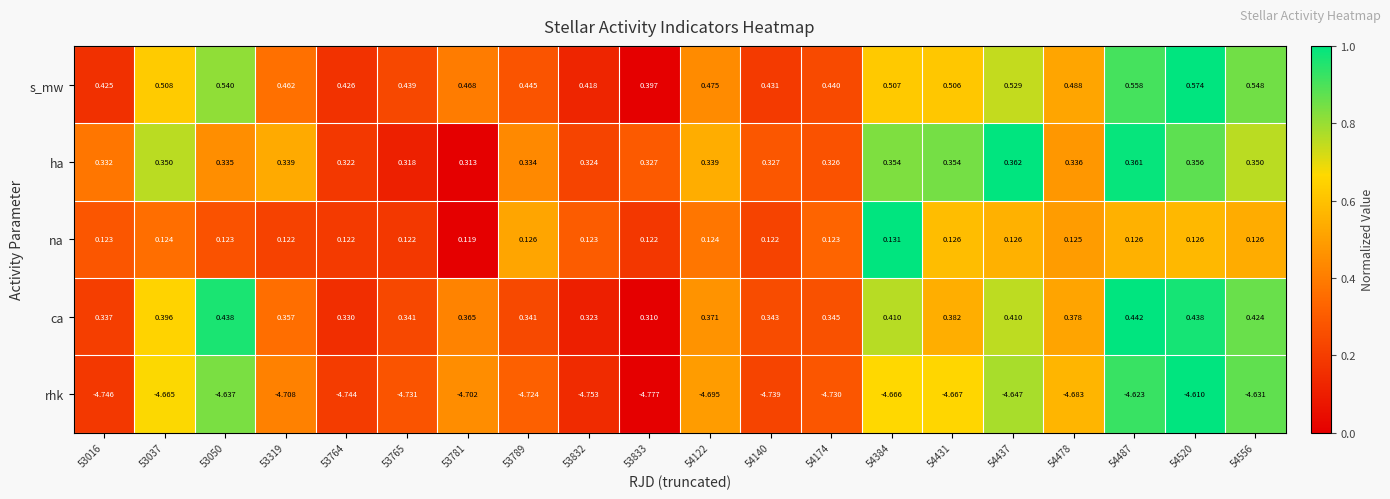

Which series has the largest total across all categories?

s_mw